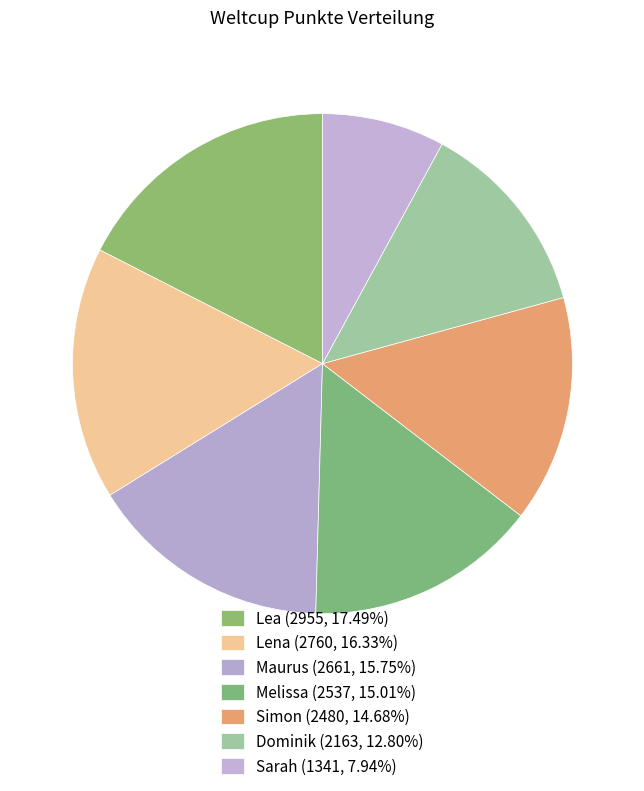

Count the number of slices in the pie.

7